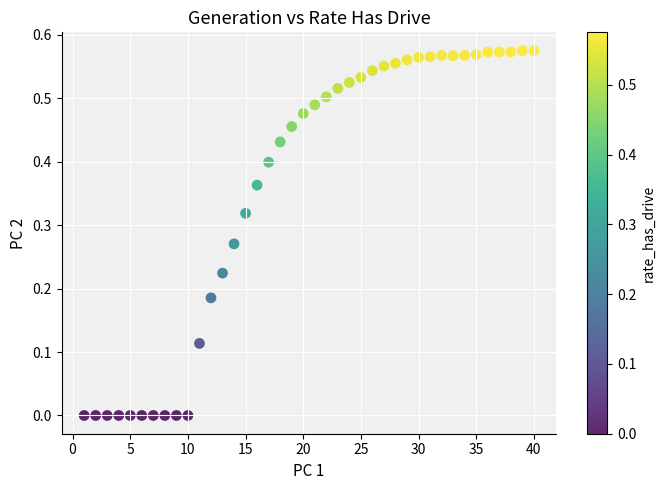

What is the range of X values (max minus min)?

39.0